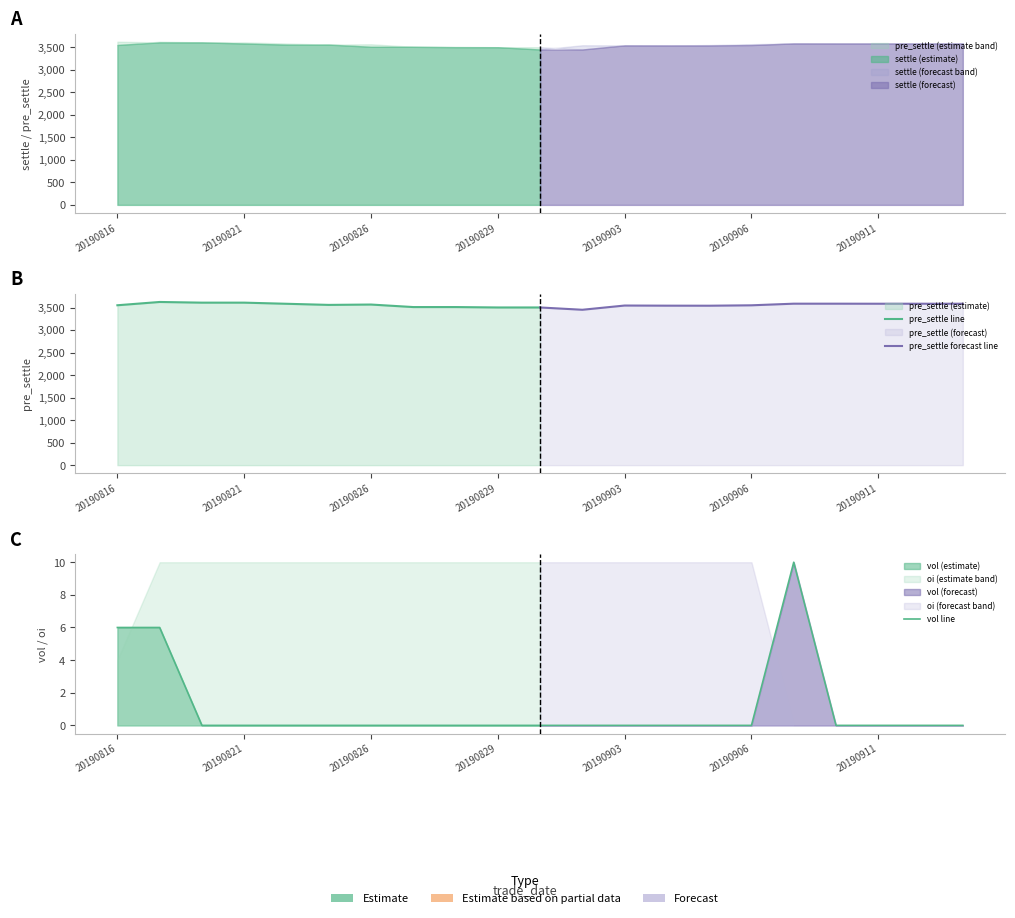

How many values in the amount series exceed 0?

3